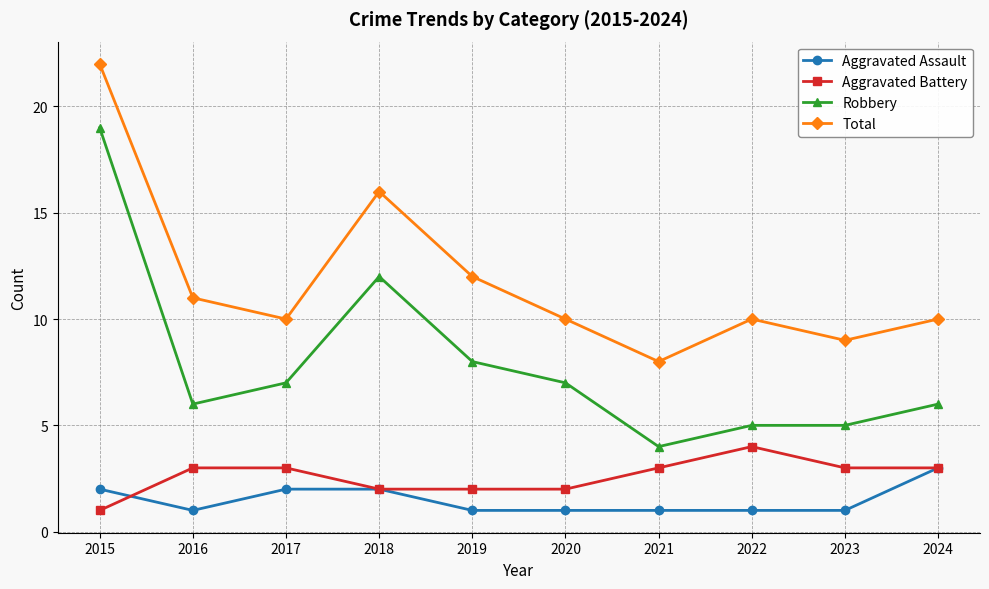

What is the value of the Aggravated Battery point at the 6th from the left?

2